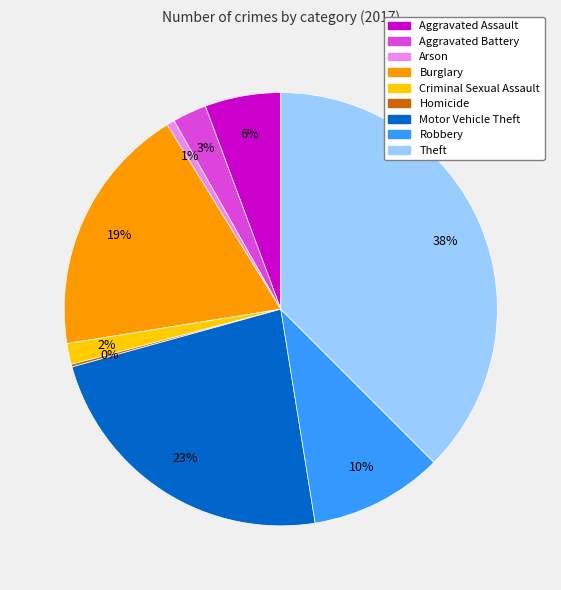

To the nearest percent, what is the average slice percentage?

11%